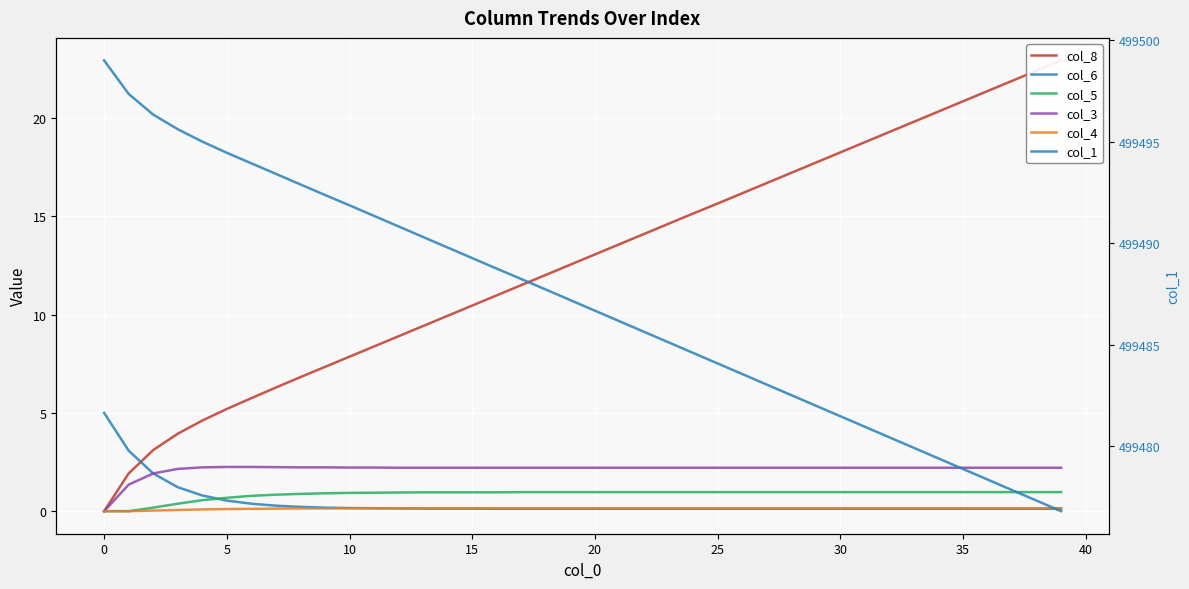

True or false: col_1 and col_8 intersect in this chart.

False